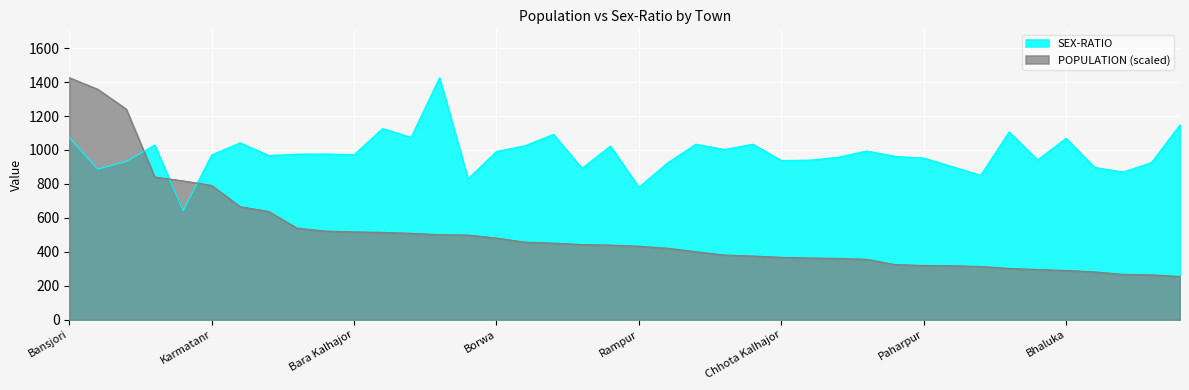

At which label does POPULATION (scaled) reach its peak?

Bansjori